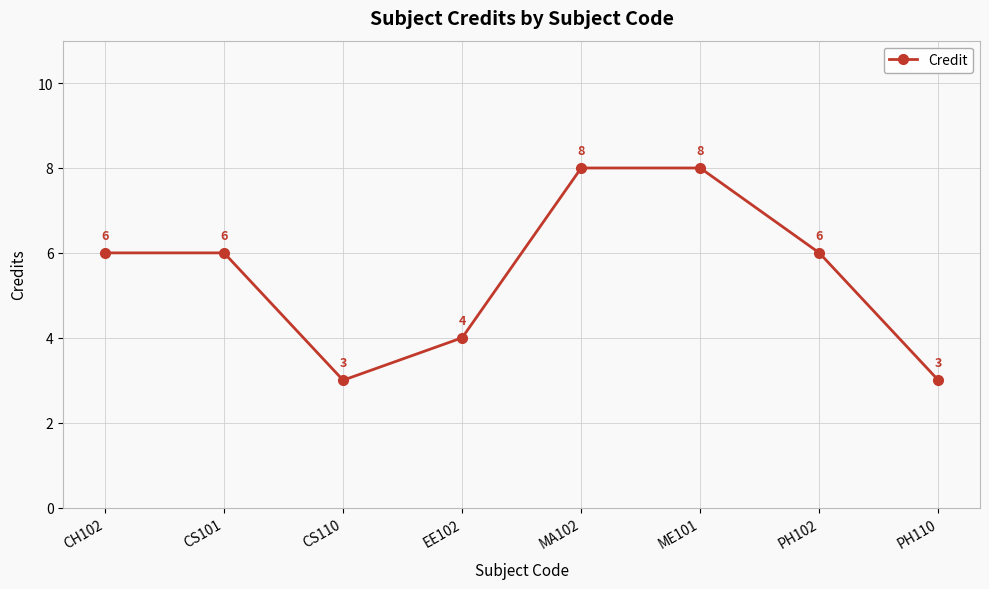

What is the average value?

6